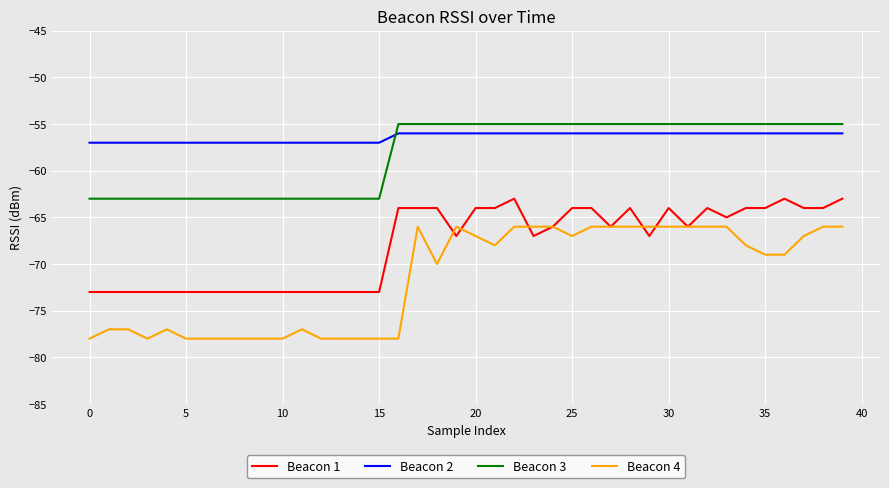

Which series has the largest range (max minus min)?

Beacon 4